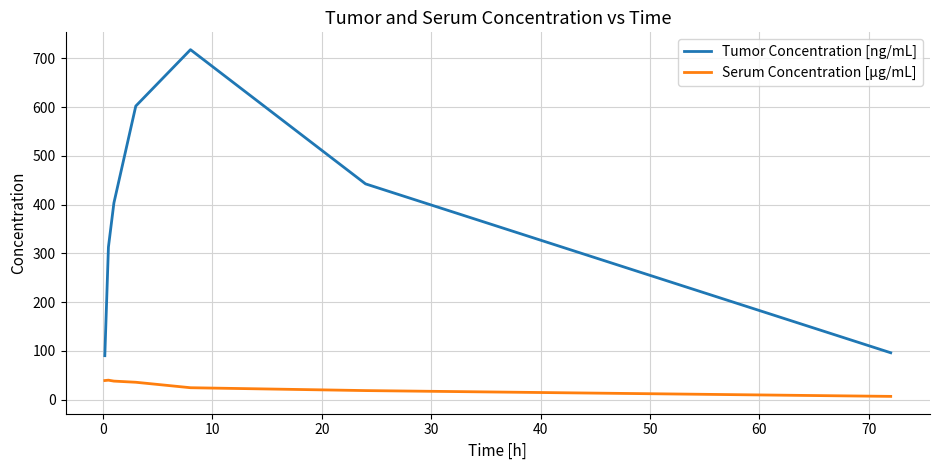

Which series has the widest spread of values?

Tumor Concentration [ng/mL]